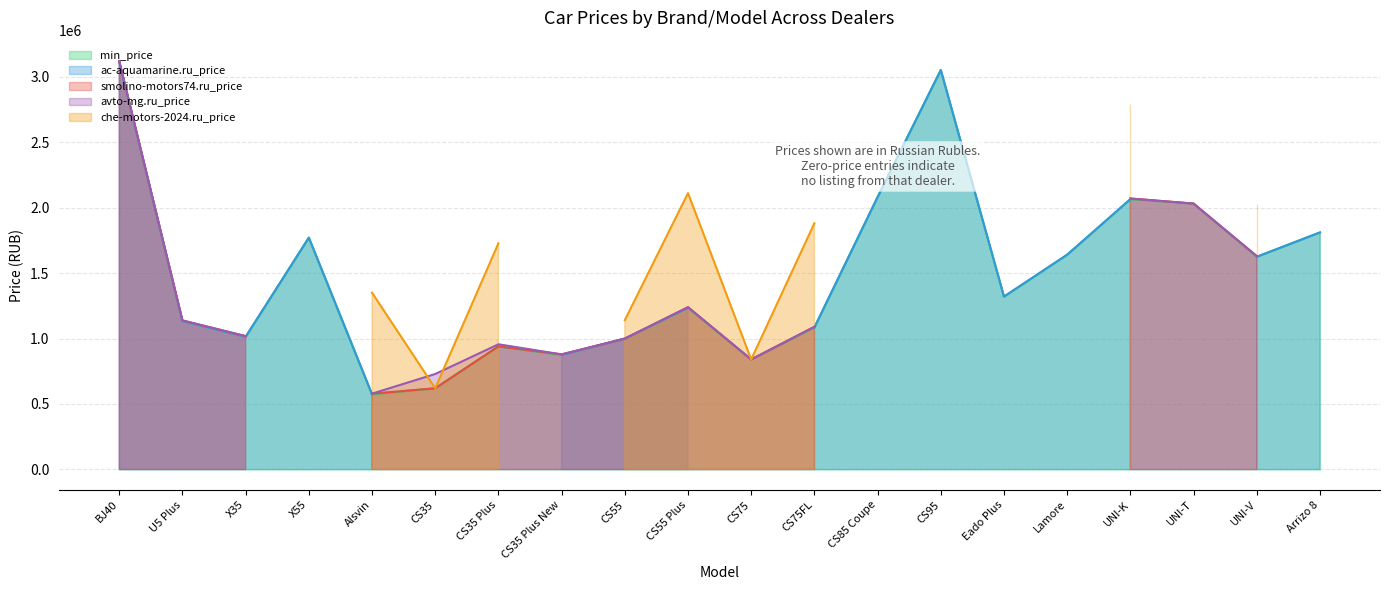

What is the total value across all series at X35?

4062000